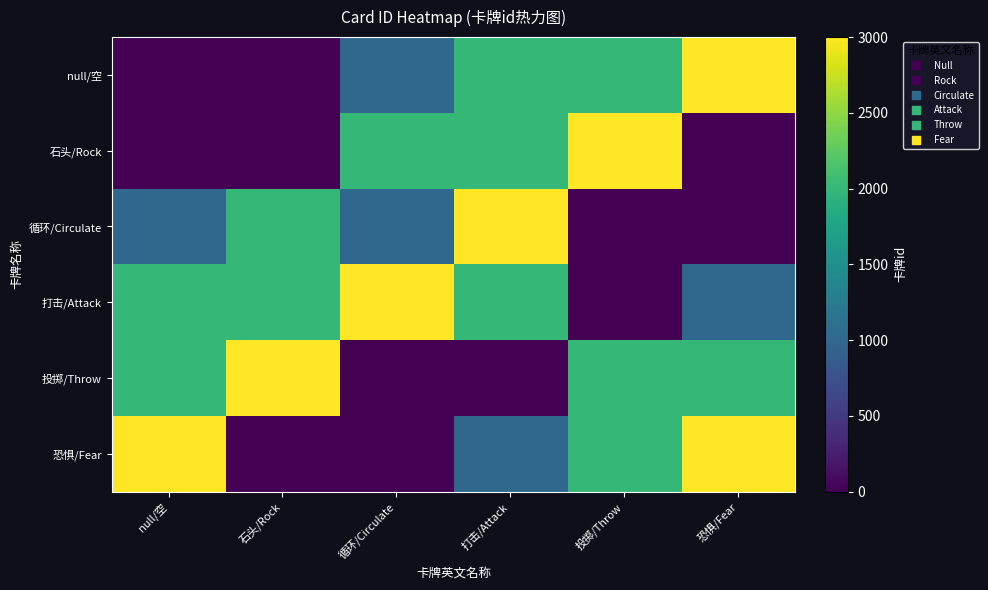

Reading left to right, what are all the values shown in this chart?

null/空: null/空=0	石头/Rock=1	循环/Circulate=1001	打击/Attack=2001	投掷/Throw=2002	恐惧/Fear=3001
石头/Rock: null/空=1	石头/Rock=1	循环/Circulate=2001	打击/Attack=2002	投掷/Throw=3001	恐惧/Fear=0
循环/Circulate: null/空=1001	石头/Rock=2001	循环/Circulate=1001	打击/Attack=3001	投掷/Throw=0	恐惧/Fear=1
打击/Attack: null/空=2001	石头/Rock=2002	循环/Circulate=3001	打击/Attack=2001	投掷/Throw=1	恐惧/Fear=1001
投掷/Throw: null/空=2002	石头/Rock=3001	循环/Circulate=0	打击/Attack=1	投掷/Throw=2002	恐惧/Fear=2001
恐惧/Fear: null/空=3001	石头/Rock=0	循环/Circulate=1	打击/Attack=1001	投掷/Throw=2001	恐惧/Fear=3001